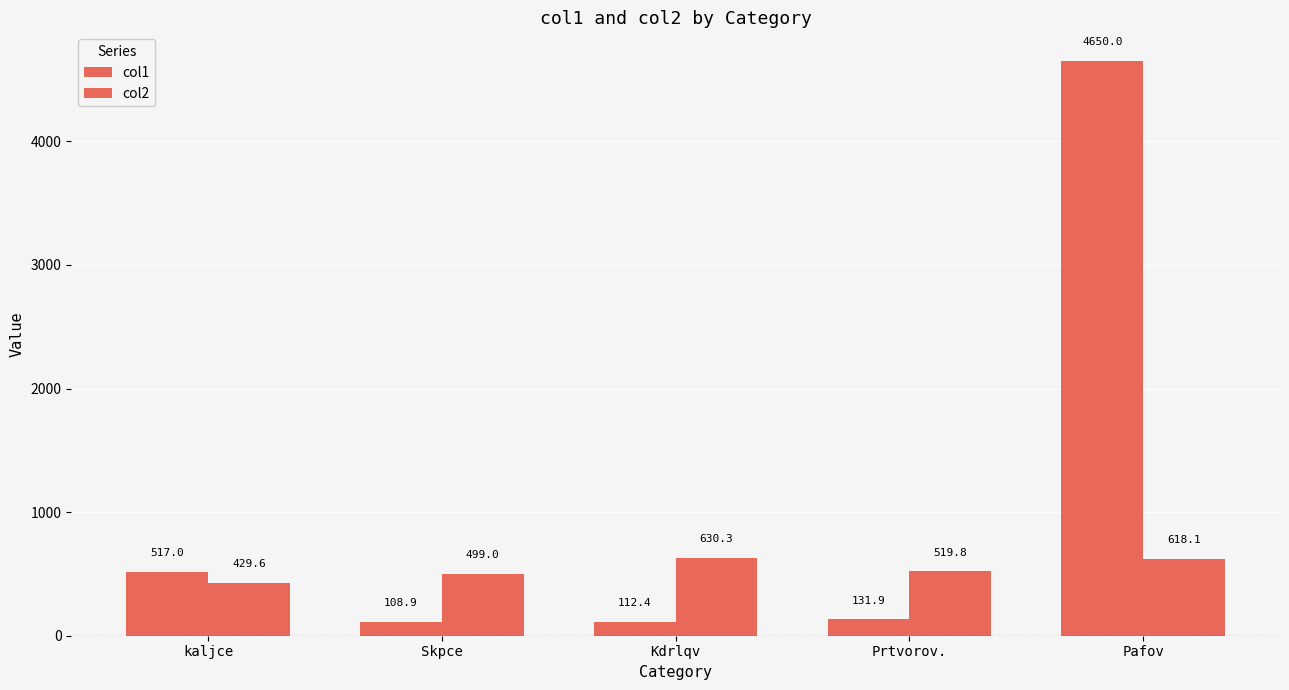

How many distinct data groups are displayed?

2